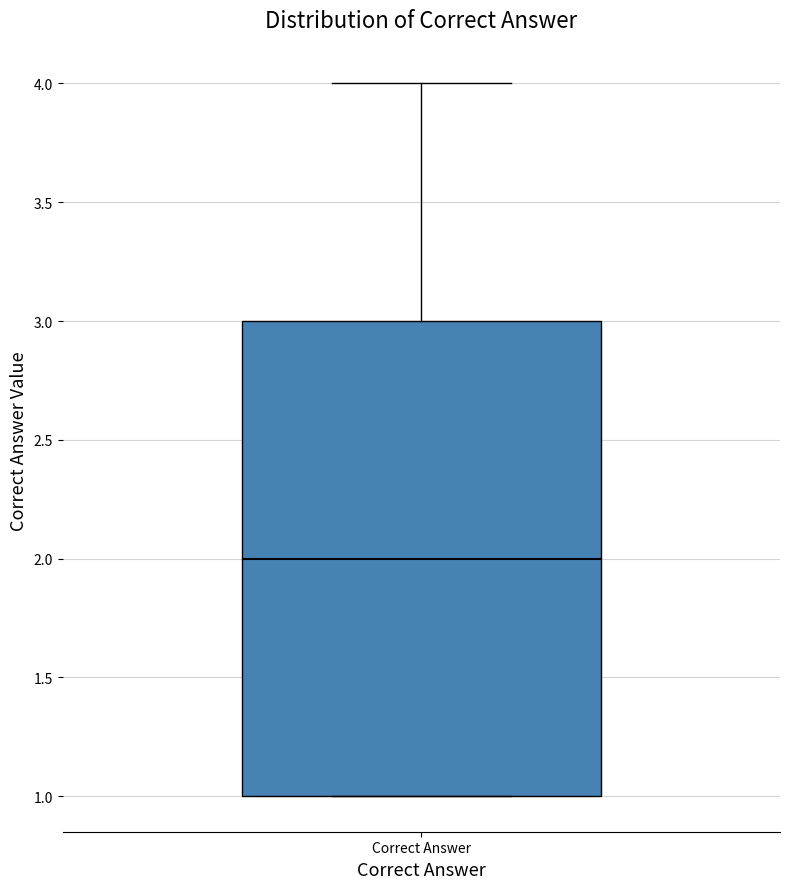

Where does the upper whisker of the box for Correct Answer end on the y-axis? The values are not printed on the chart, so give them approximately, as read against the axis.

4